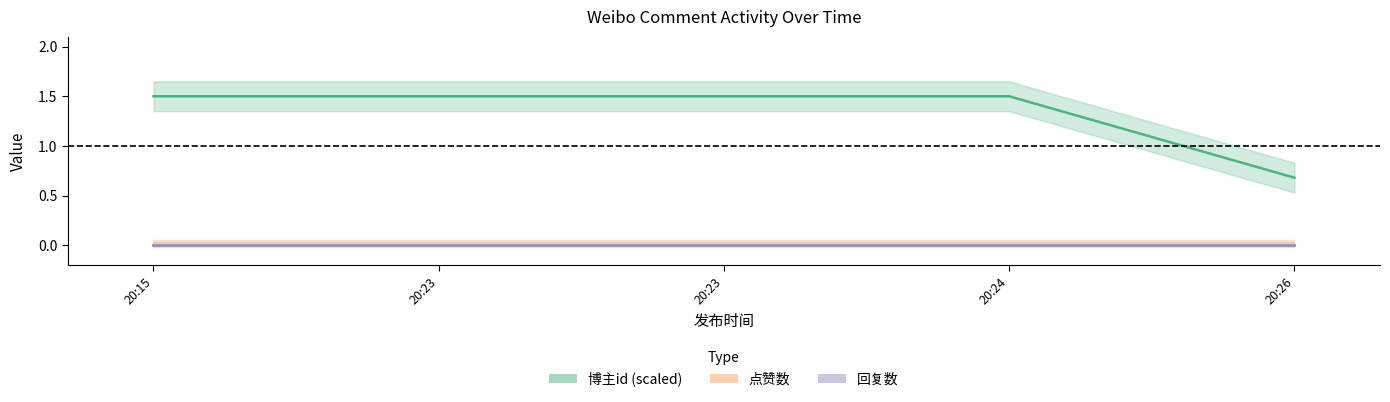

At which label is 点赞数 closest to 0?

20:15